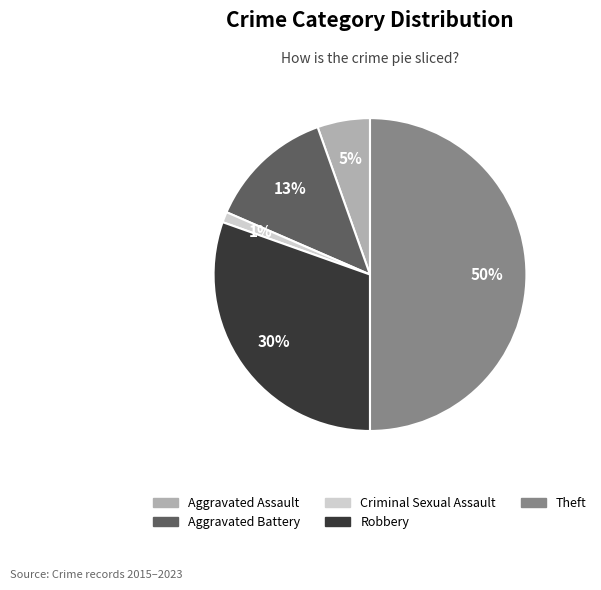

What is the largest slice in the pie chart?

Theft